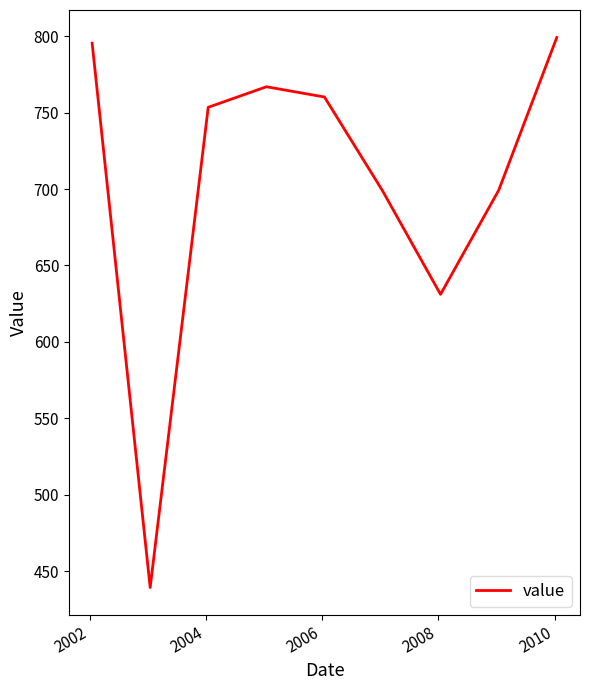

What is the maximum value shown in the chart?

799.1